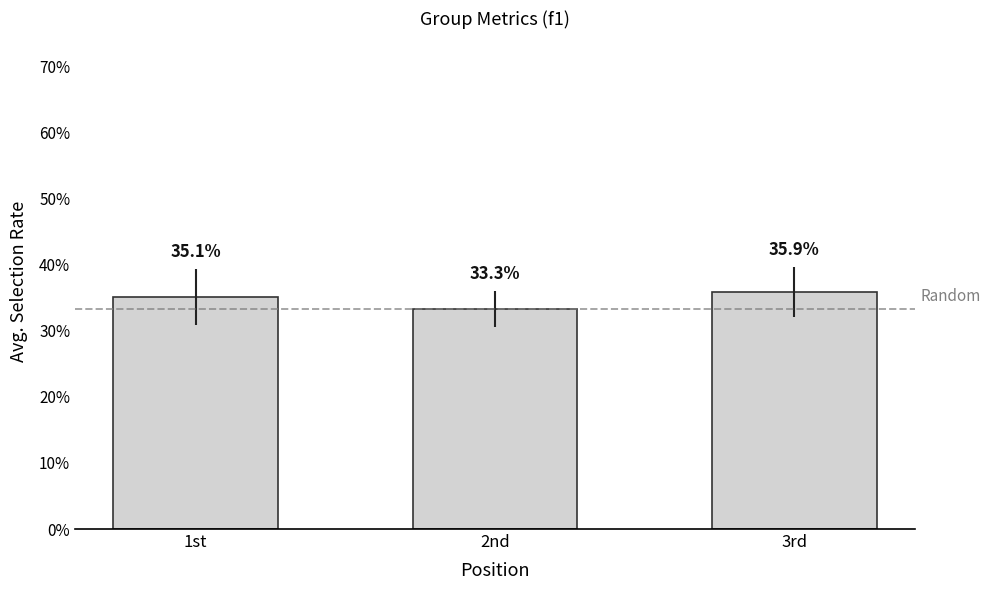

Which category has the highest value across all series?

3rd